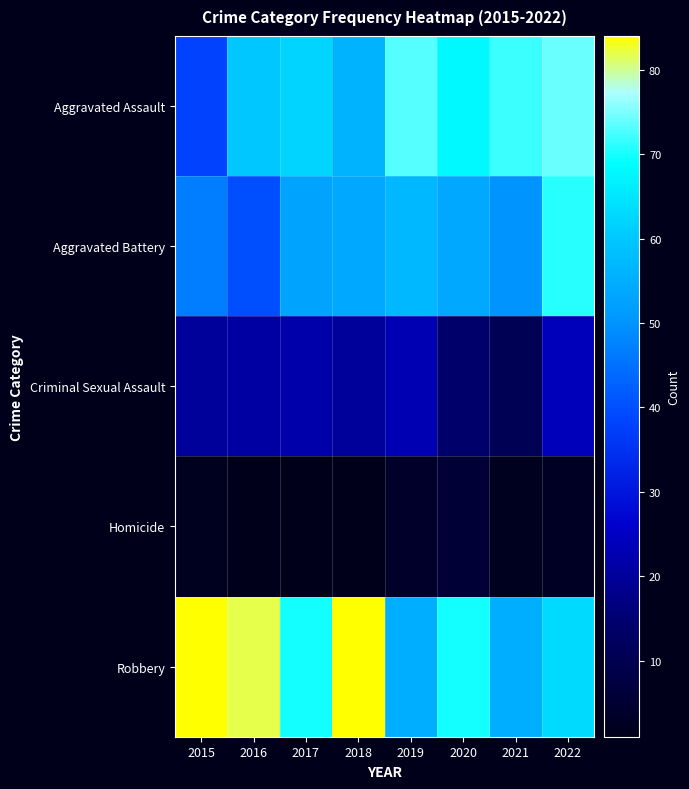

Which series has the largest total across all categories?

Robbery